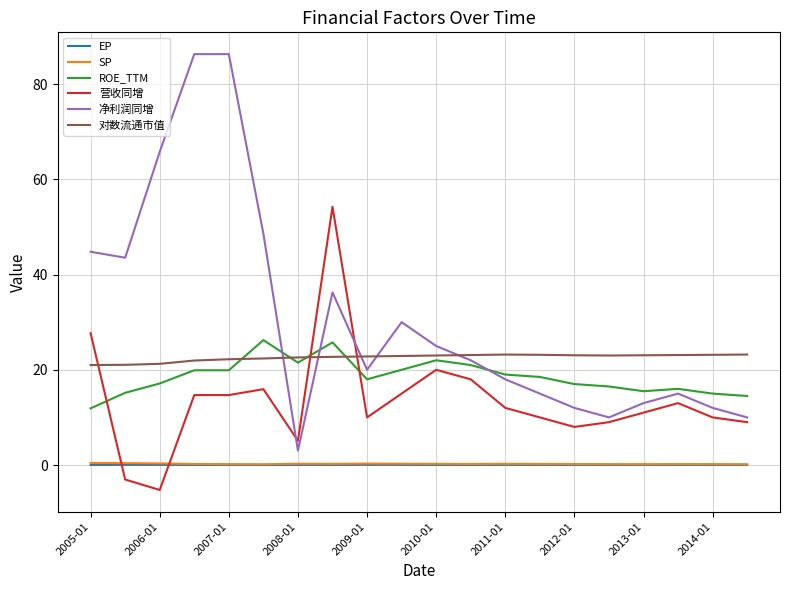

What is the minimum value for SP?

0.2